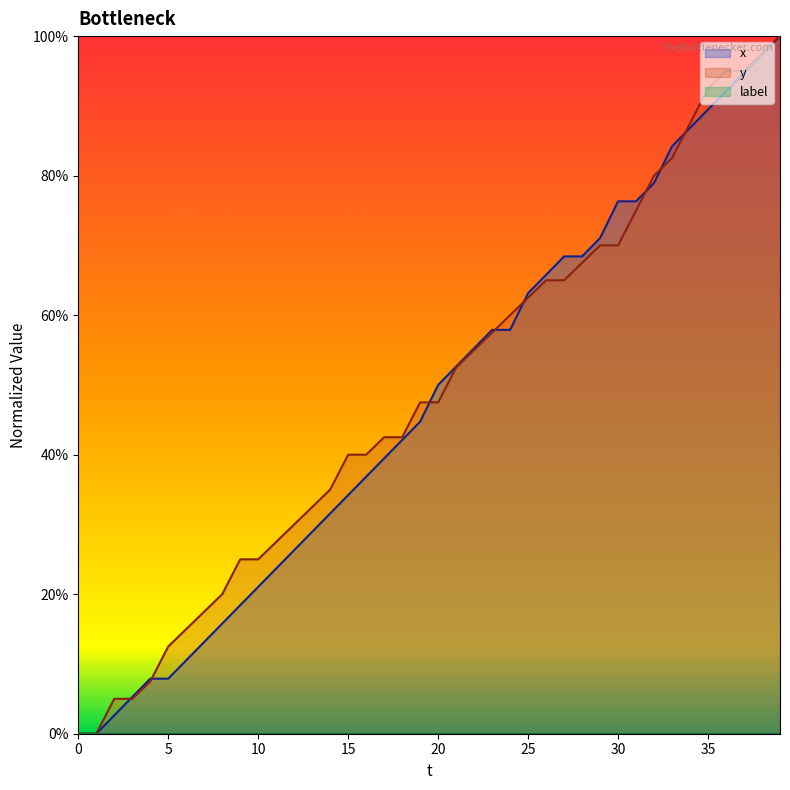

How many positive values does the x series have?

38